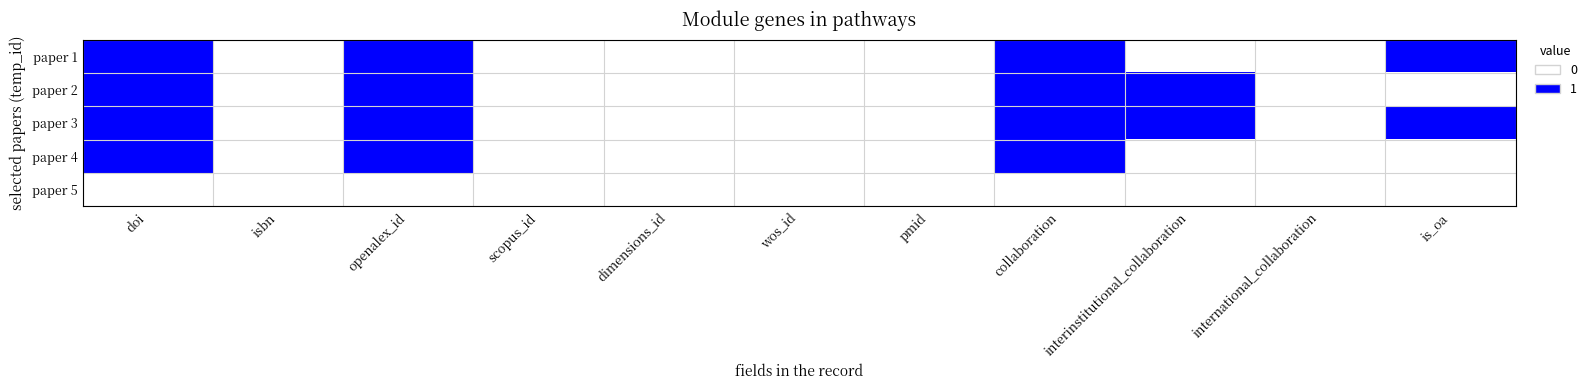

Reading left to right, transcribe all the data shown in this chart.

paper 1: doi=1	isbn=0	openalex_id=1	scopus_id=0	dimensions_id=0	wos_id=0	pmid=0	collaboration=1	interinstitutional_collaboration=0	international_collaboration=0	is_oa=1
paper 2: doi=1	isbn=0	openalex_id=1	scopus_id=0	dimensions_id=0	wos_id=0	pmid=0	collaboration=1	interinstitutional_collaboration=1	international_collaboration=0	is_oa=0
paper 3: doi=1	isbn=0	openalex_id=1	scopus_id=0	dimensions_id=0	wos_id=0	pmid=0	collaboration=1	interinstitutional_collaboration=1	international_collaboration=0	is_oa=1
paper 4: doi=1	isbn=0	openalex_id=1	scopus_id=0	dimensions_id=0	wos_id=0	pmid=0	collaboration=1	interinstitutional_collaboration=0	international_collaboration=0	is_oa=0
paper 5: doi=0	isbn=0	openalex_id=0	scopus_id=0	dimensions_id=0	wos_id=0	pmid=0	collaboration=0	interinstitutional_collaboration=0	international_collaboration=0	is_oa=0